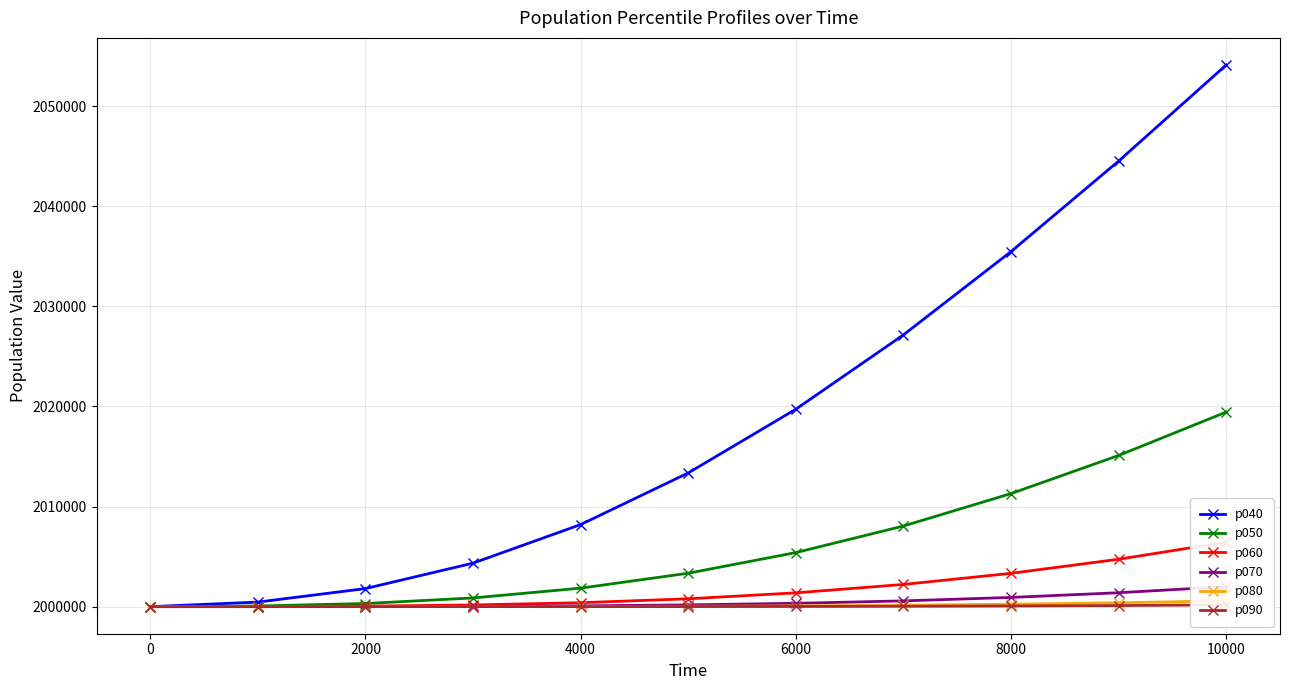

True or false: p080 has more than 2 interior local peaks.

False